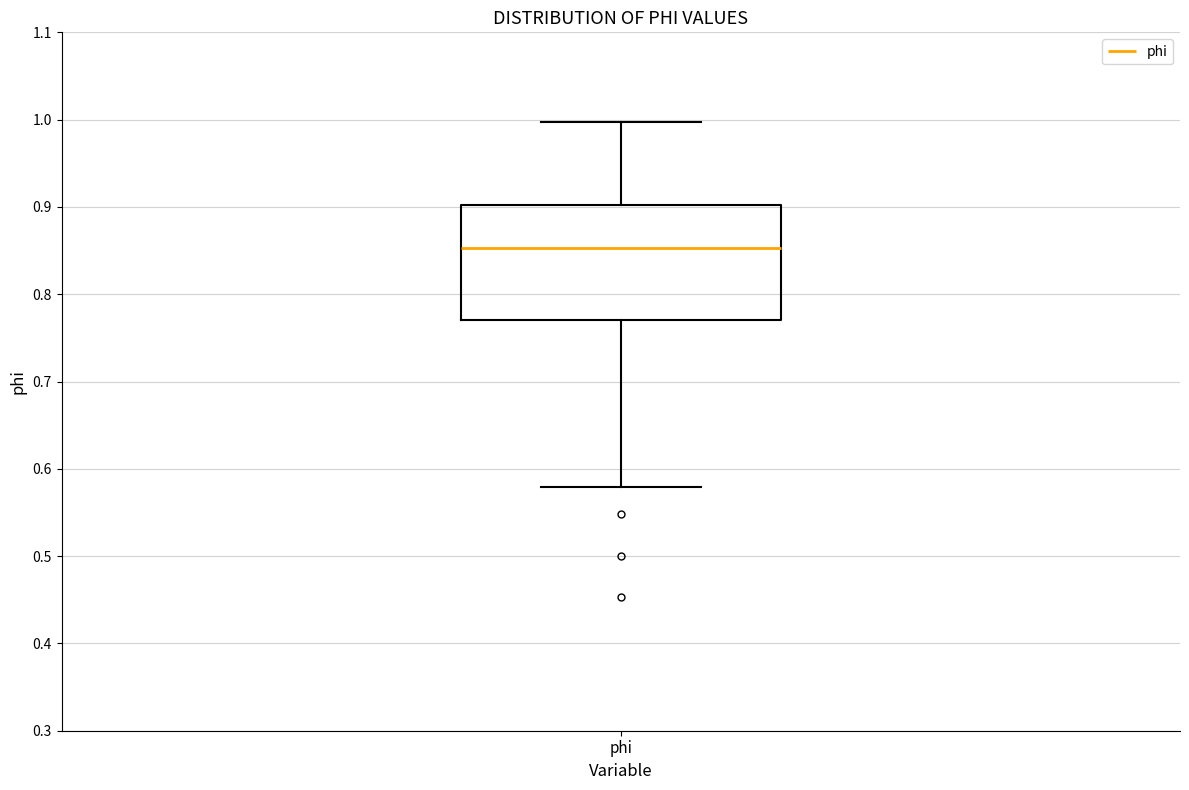

Read this box plot against the y-axis: the position of the median line, the range covered by the box, and the ends of both whiskers. The values are not printed on the chart, so give them approximately, as read against the axis.

median 0.85, box 0.77 to 0.90, whiskers 0.58 to 1.00